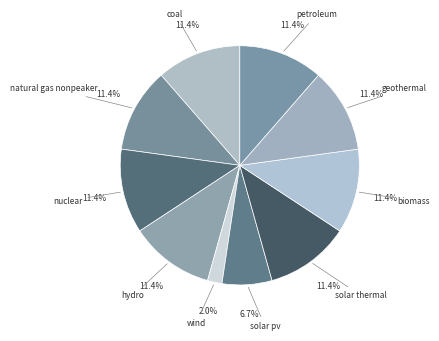

To the nearest percent, what is the combined percentage of solar thermal and coal?

23%